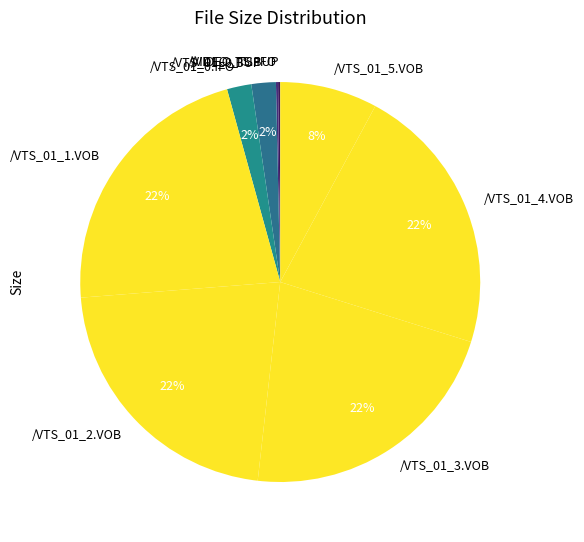

To the nearest percent, what is the average slice percentage?

11%